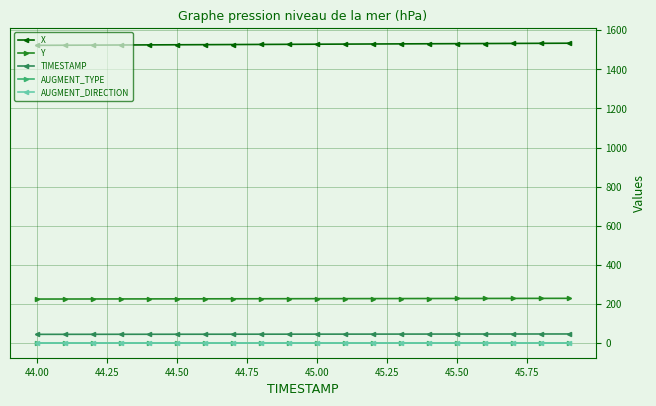

Is this an area chart (filled region under the line)?

No